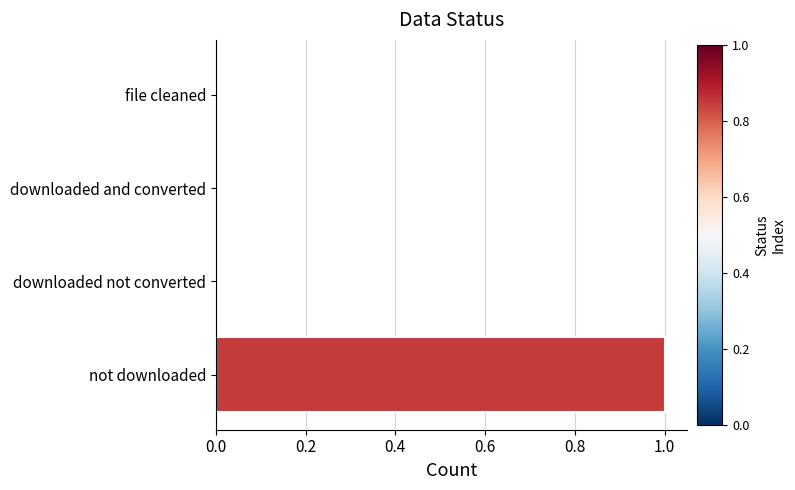

Is it true that the value at not downloaded is 1?

True